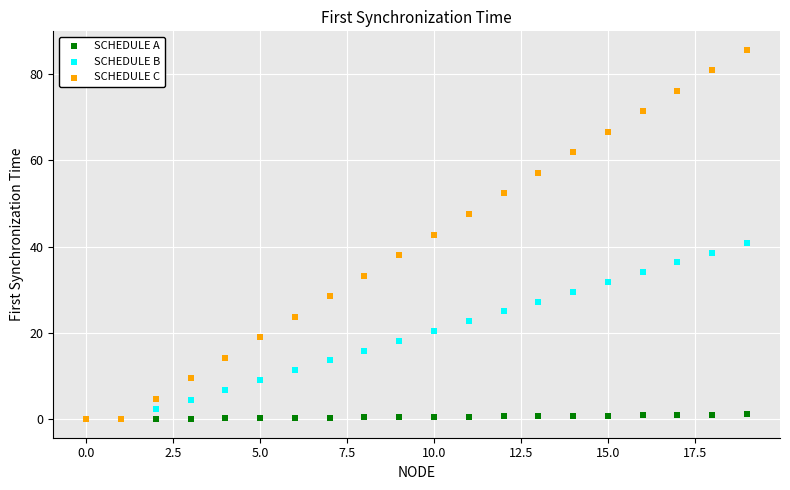

Which series has the widest spread of Y values?

SCHEDULE C